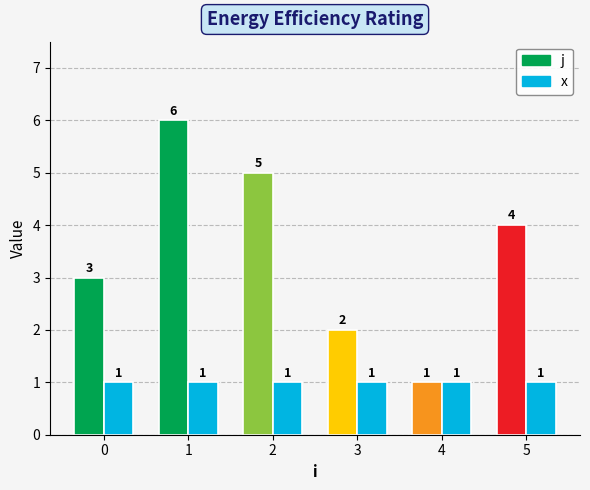

What is the value of the j bar at the 2nd from the left?

6